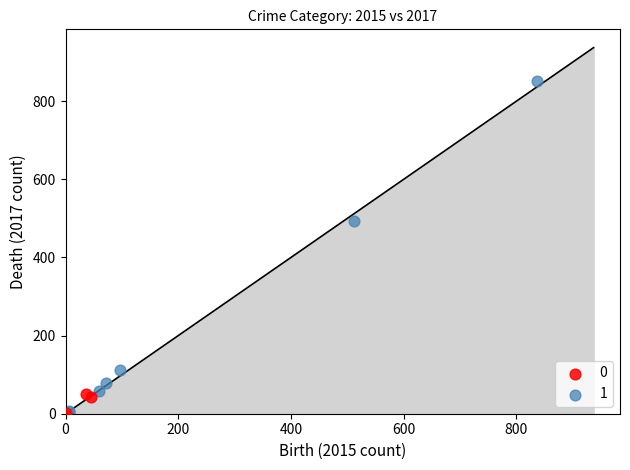

What are all the series names shown in the legend?

0, 1